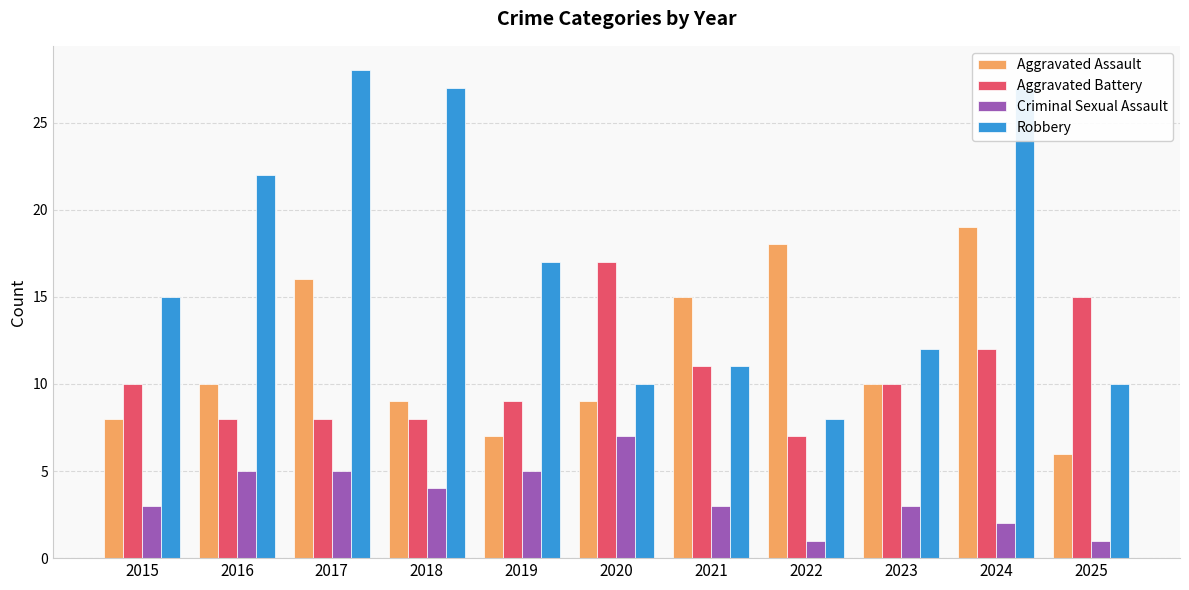

At how many categories does at least one series exceed 11?

11